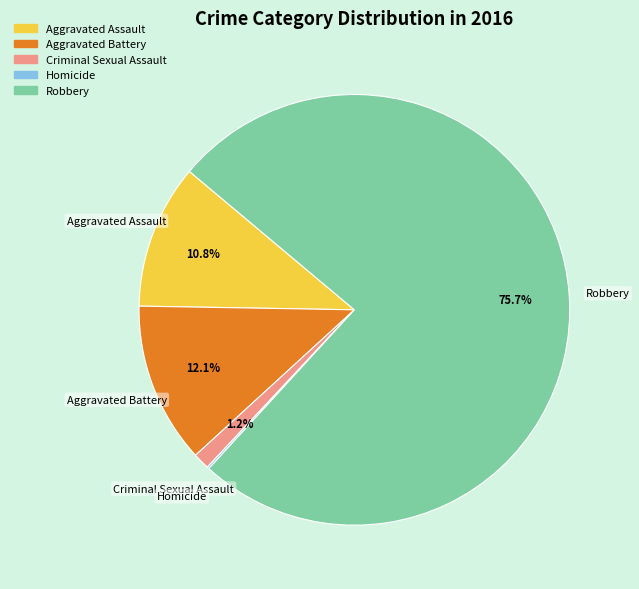

Which slice is the largest?

Robbery